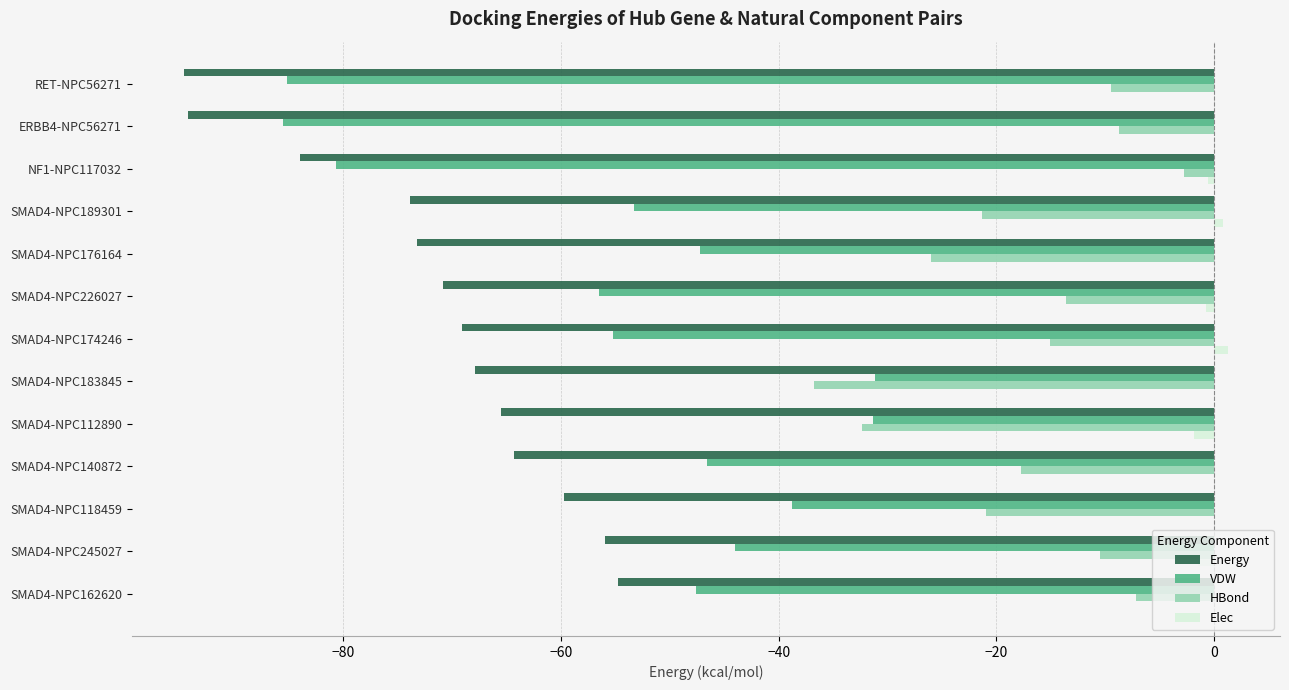

Which series changed the most between ERBB4-NPC56271 and SMAD4-NPC183845?

VDW